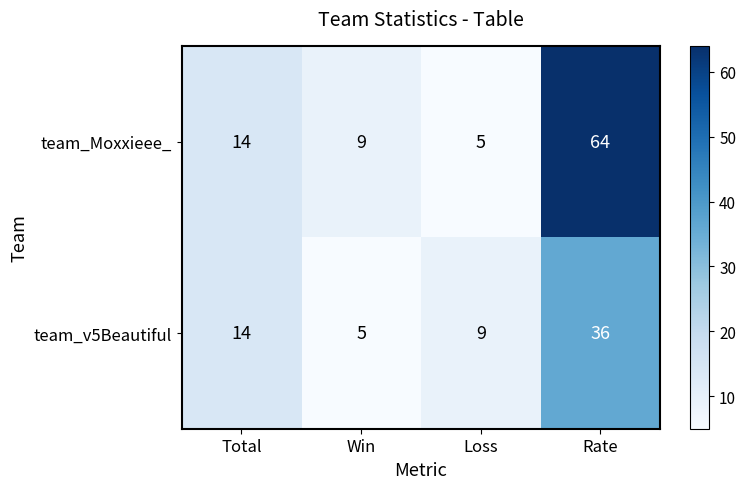

Read the team_v5Beautiful value at Win.

5